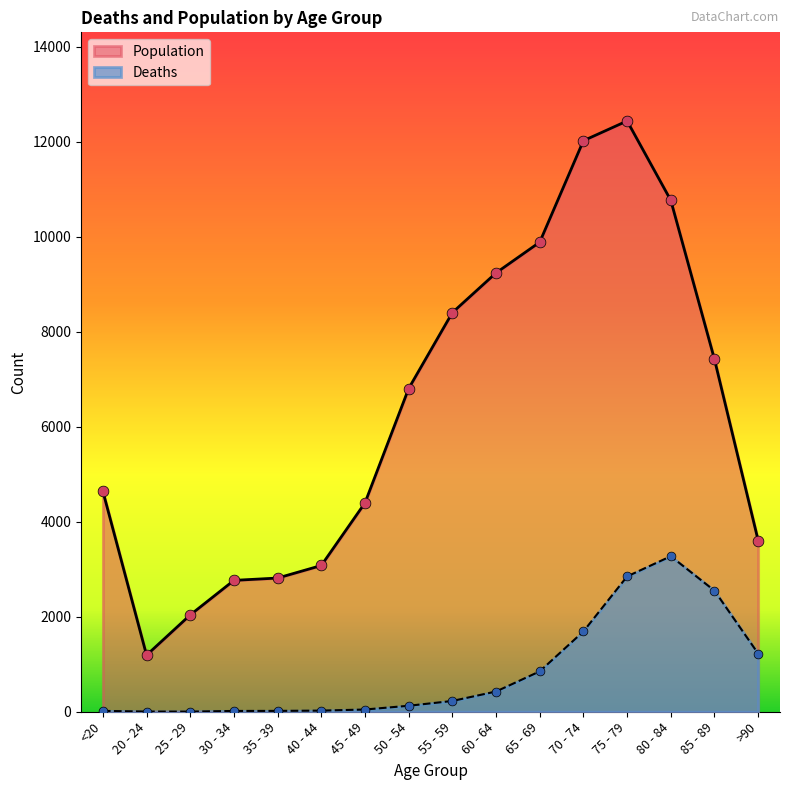

At which category is the sum across all series the highest?

75 - 79